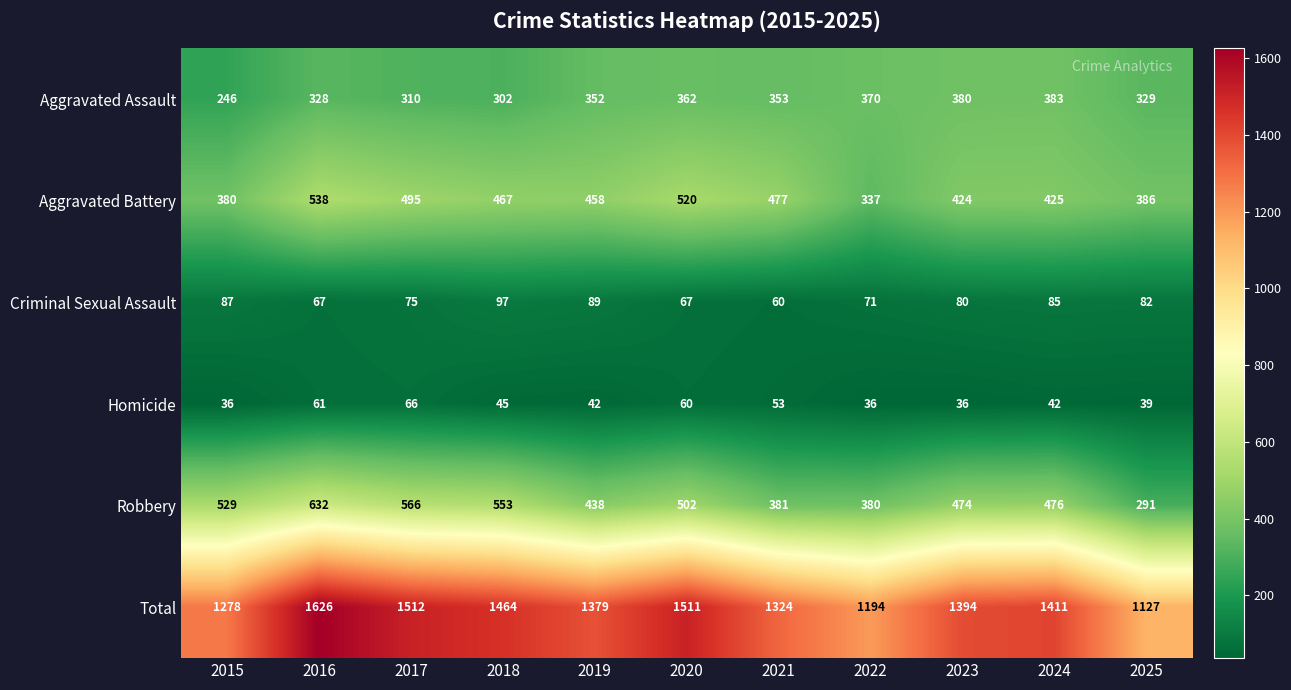

What is the total value across all series at 2016?

3252